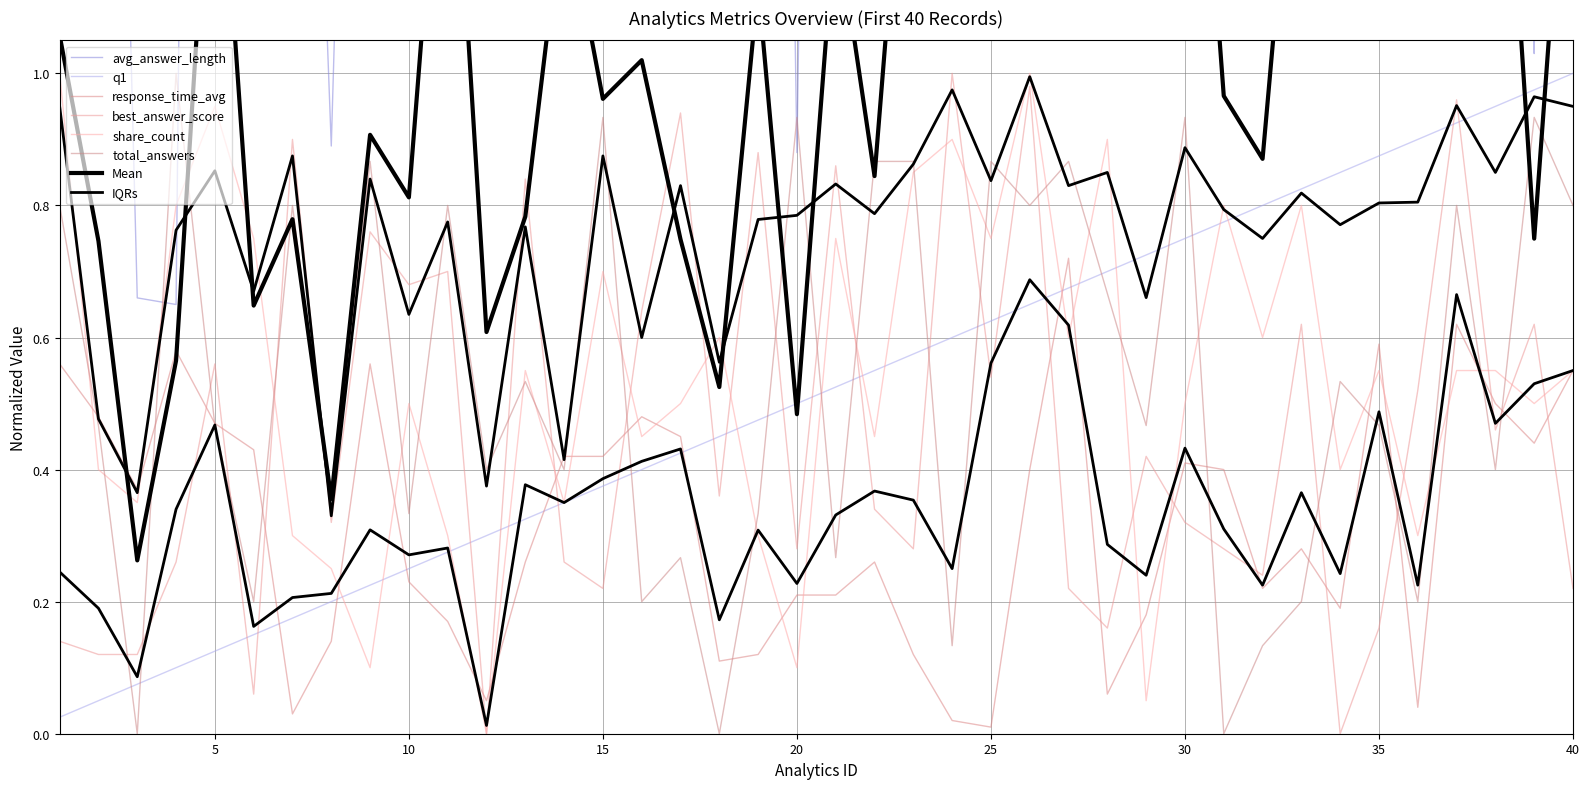

Is the value of total_answers at 22 greater than the value of response_time_avg at 20?

Yes